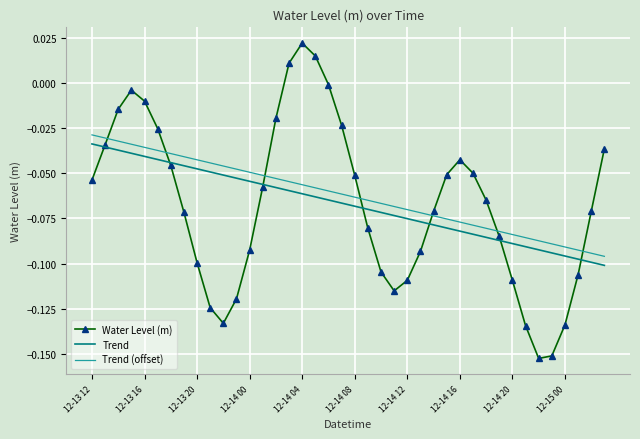

True or false: Trend and Trend (offset) cross at least once.

False